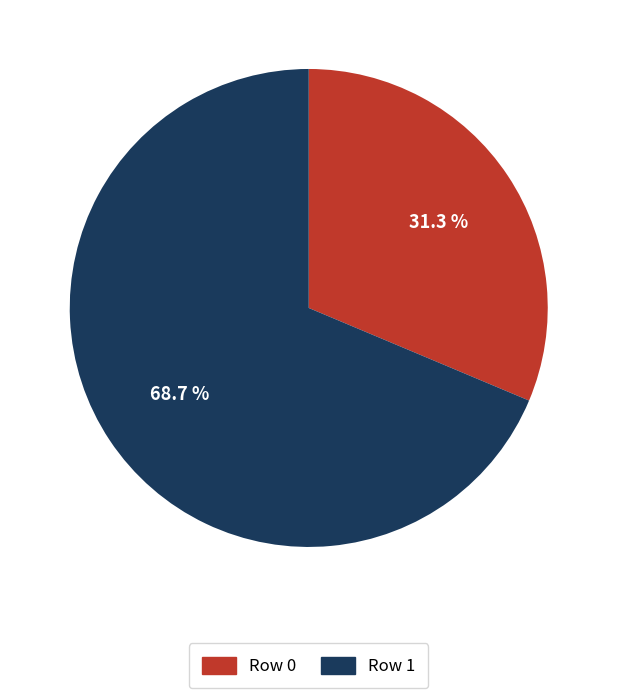

The Row 0 slice represents 31% of the pie. True or false?

True